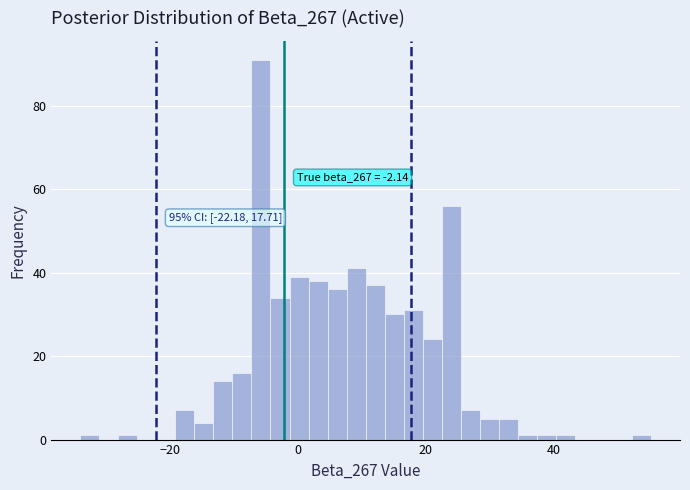

Read against the x-axis, roughly where is the centre of the tallest bar?

-6